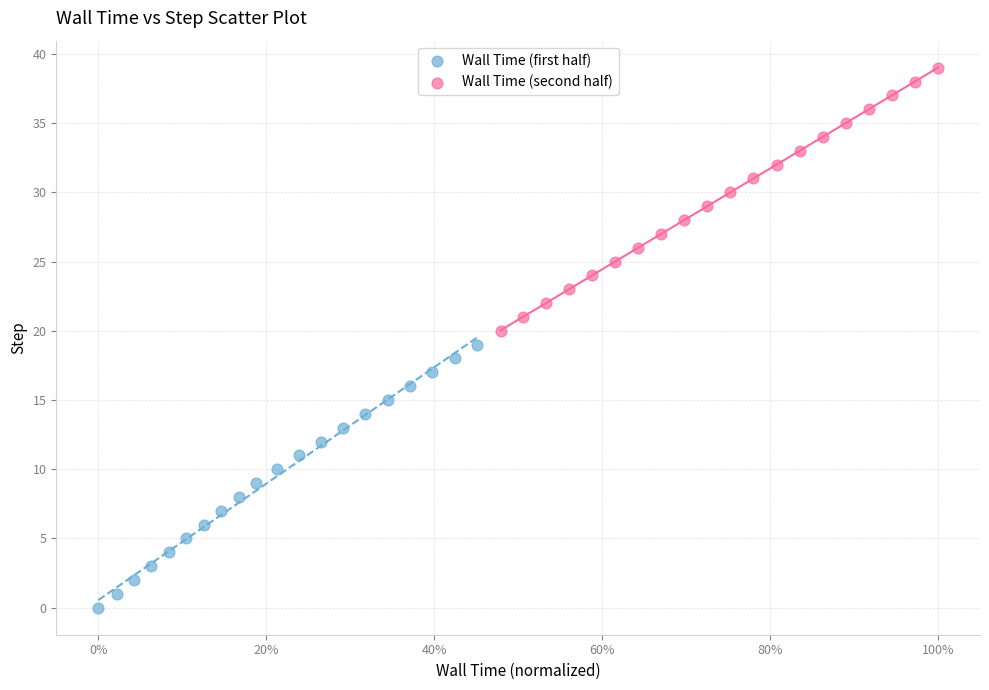

Which series contains the lowest Y value?

Wall Time (first half)